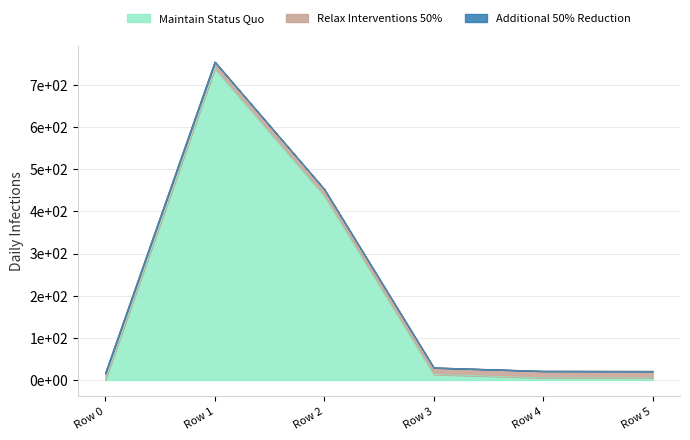

What are all the series names shown in the legend?

Maintain Status Quo, Relax Interventions 50%, Additional 50% Reduction